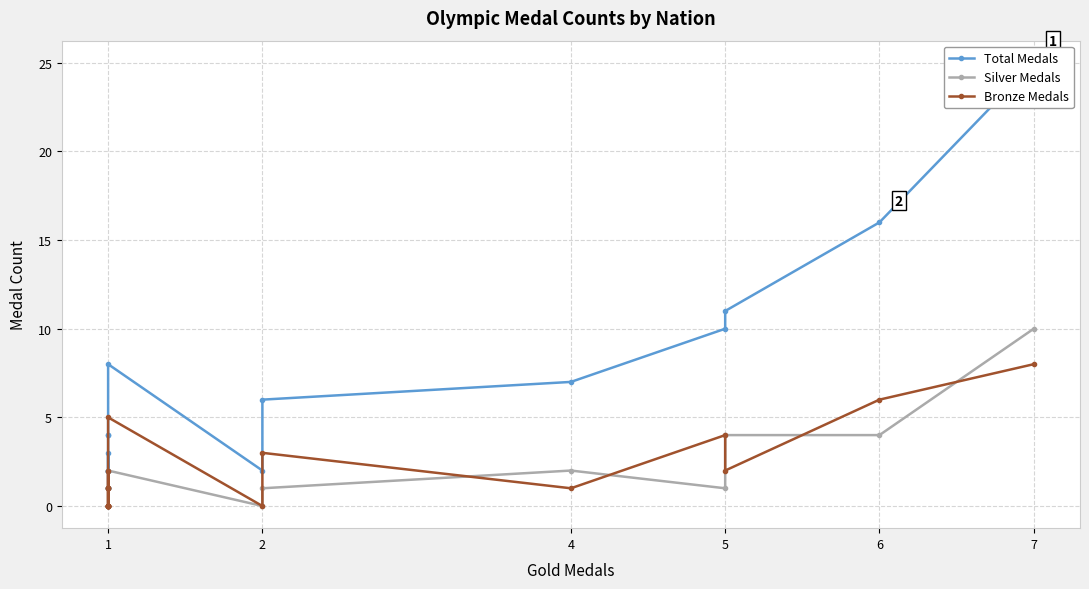

Where does the Bronze Medals series first go above 1?

7